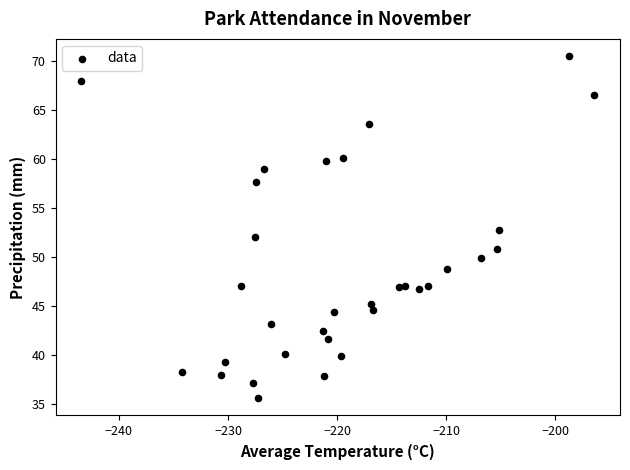

What is the range of X values (max minus min)?

47.0